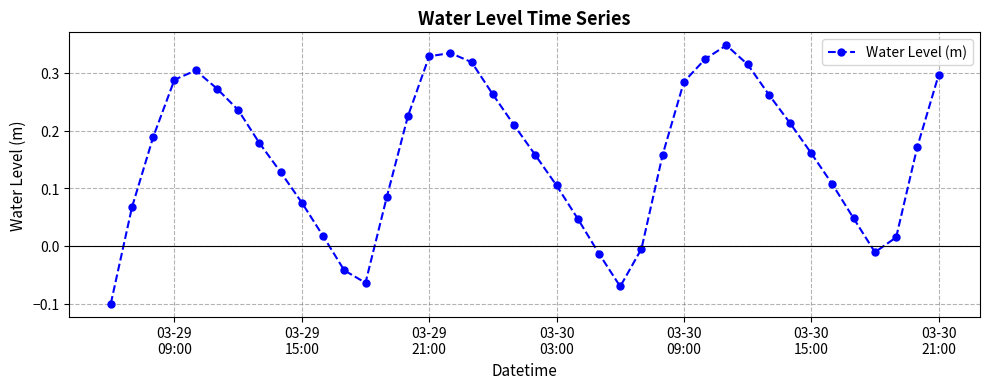

What is the difference between the second highest and second lowest values?

0.4